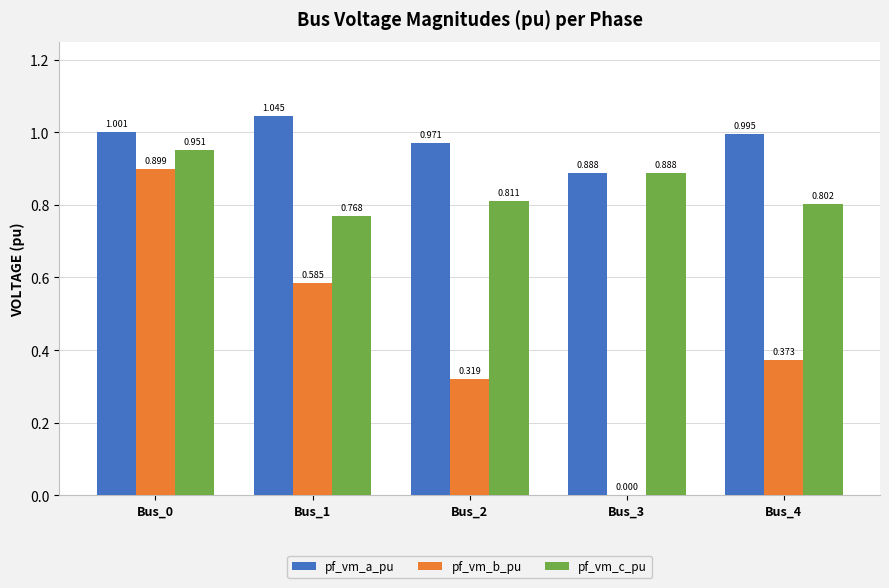

Which series has the largest total across all categories?

pf_vm_a_pu